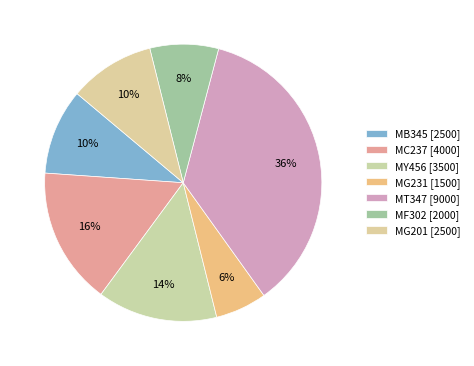

What percentage is NOT represented by MF302?

92.0%